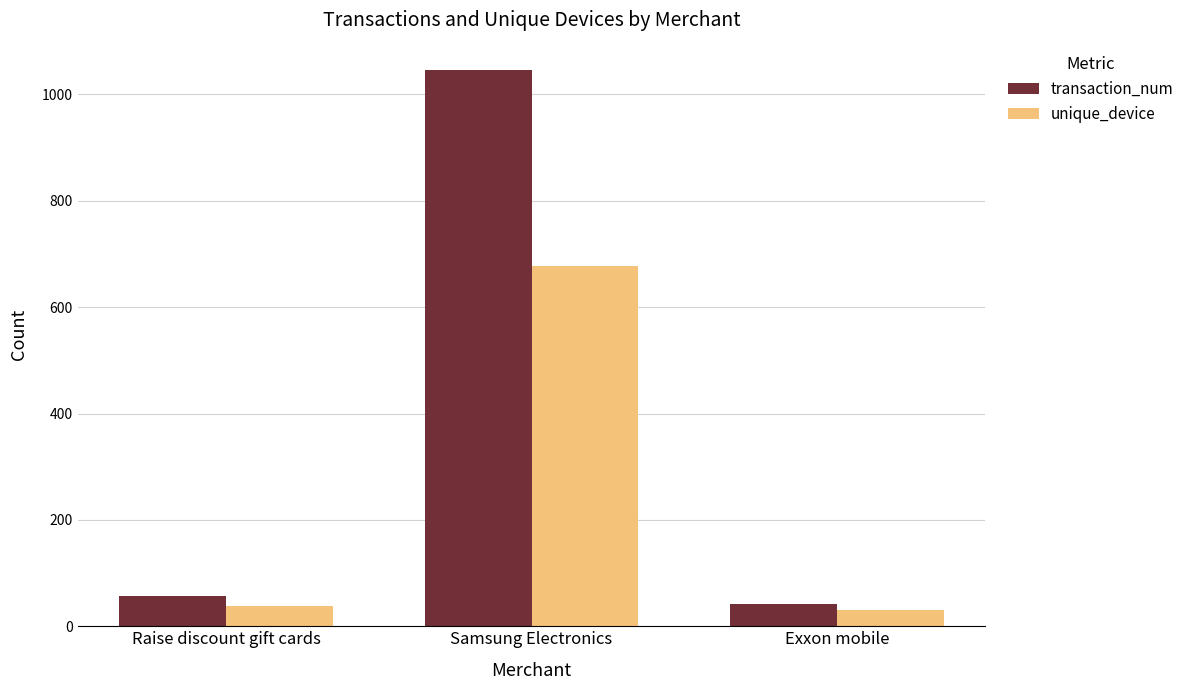

What is the label of the 3rd bar from the left?

Exxon mobile